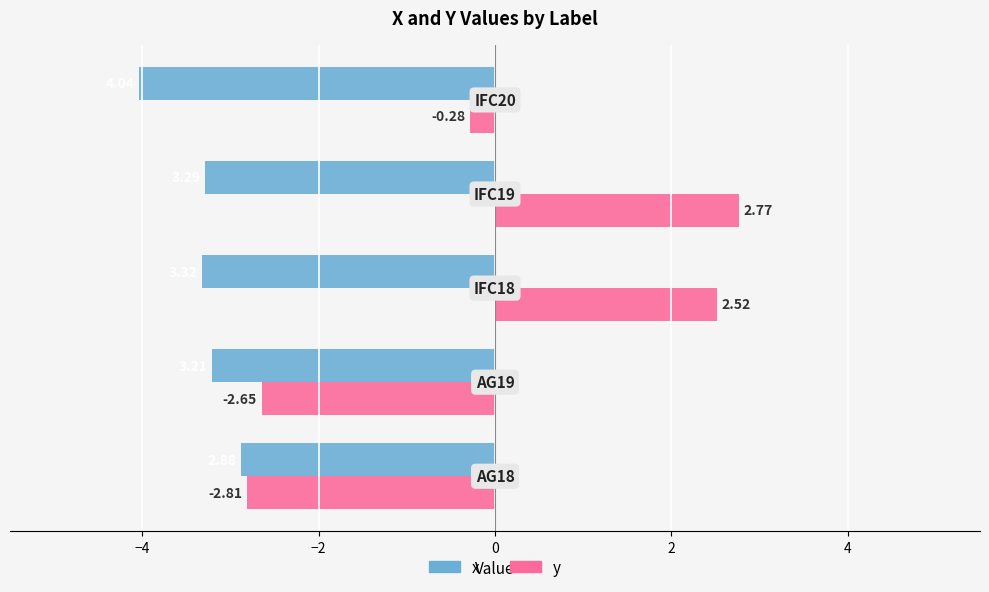

List the series in order of their overall mean, highest first.

y, x